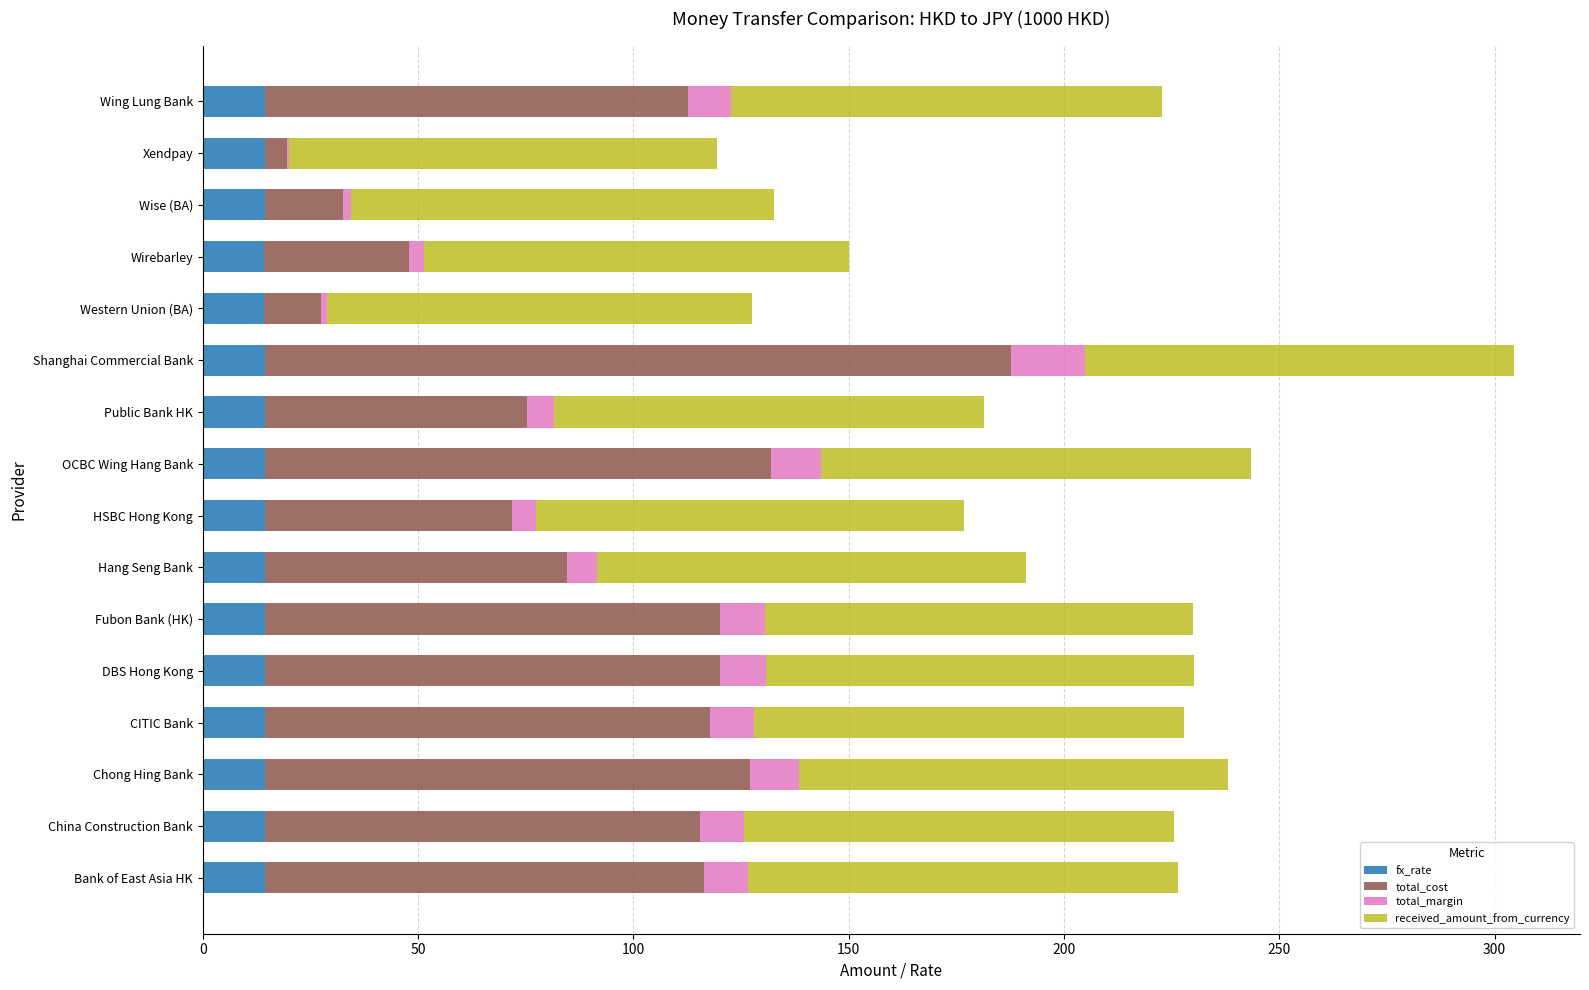

At which category is the sum across all series the highest?

Shanghai Commercial Bank